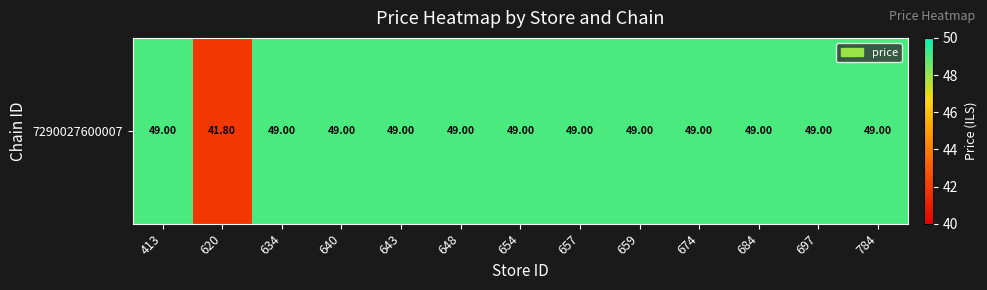

List the labels in order of value, largest first.

413, 634, 640, 643, 648, 654, 657, 659, 674, 684, 697, 784, 620